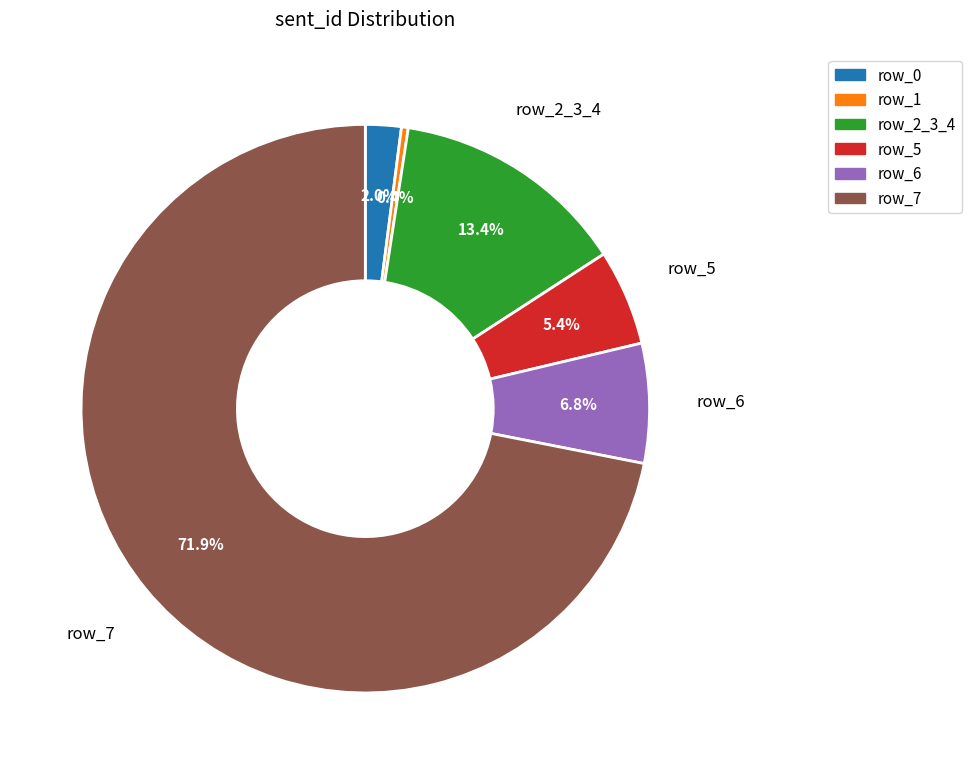

Is there any slice that represents more than half of the pie?

Yes